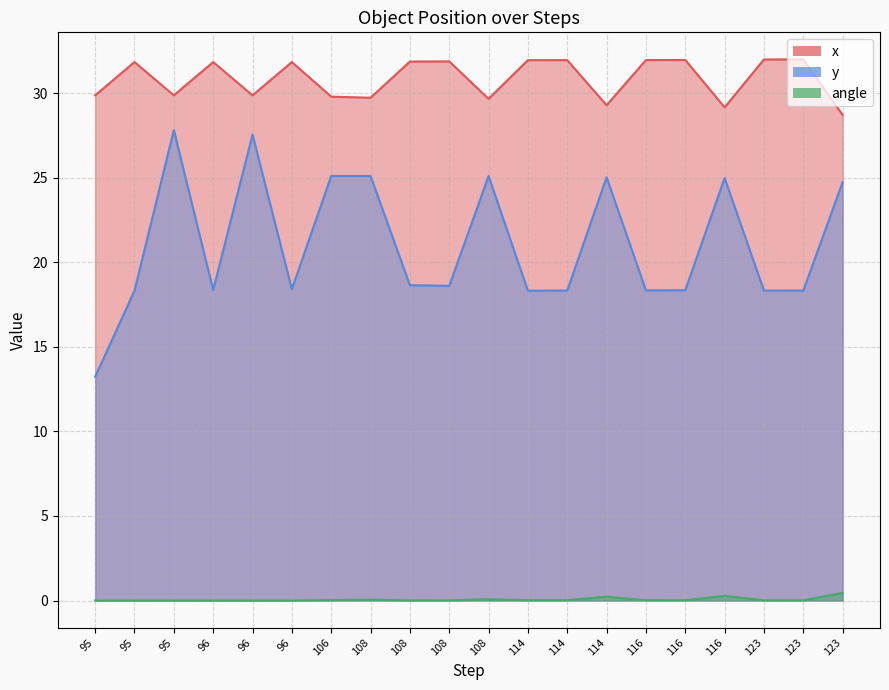

Where is the first local minimum for y?

96